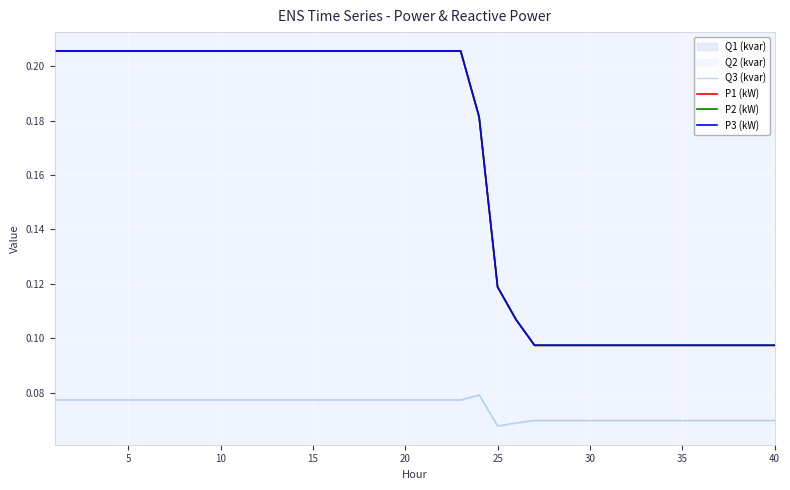

Is it true that P2 (kW) equals 0.1 at 20?

False